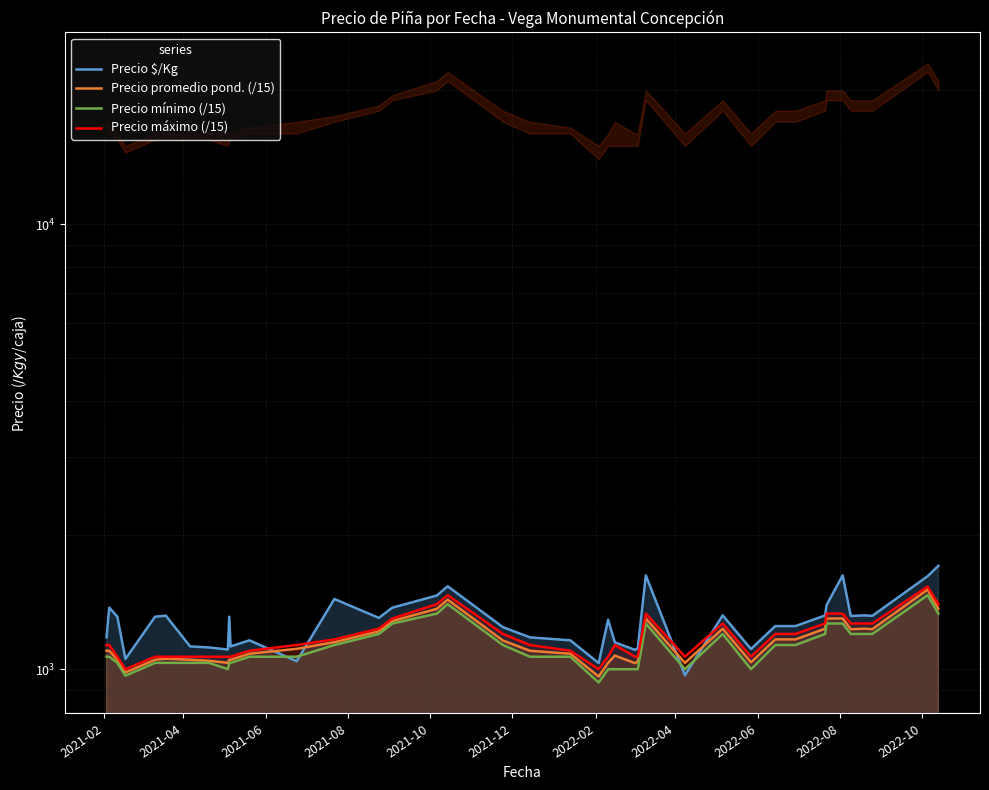

In Precio mínimo (/15), how many points are lower than both neighbors (excluding endpoints)?

5